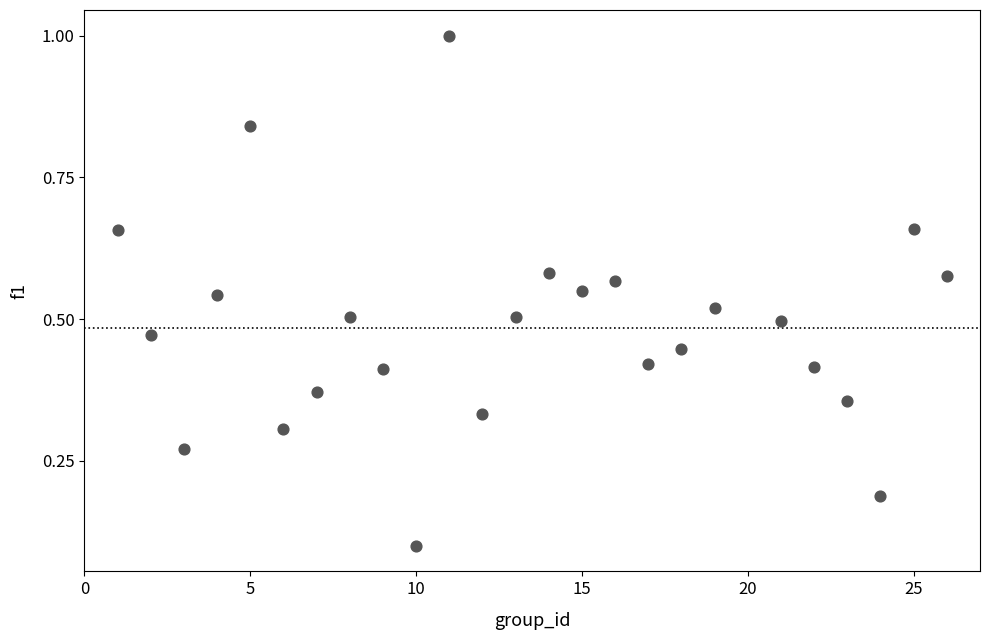

What is the range of X values (max minus min)?

25.0